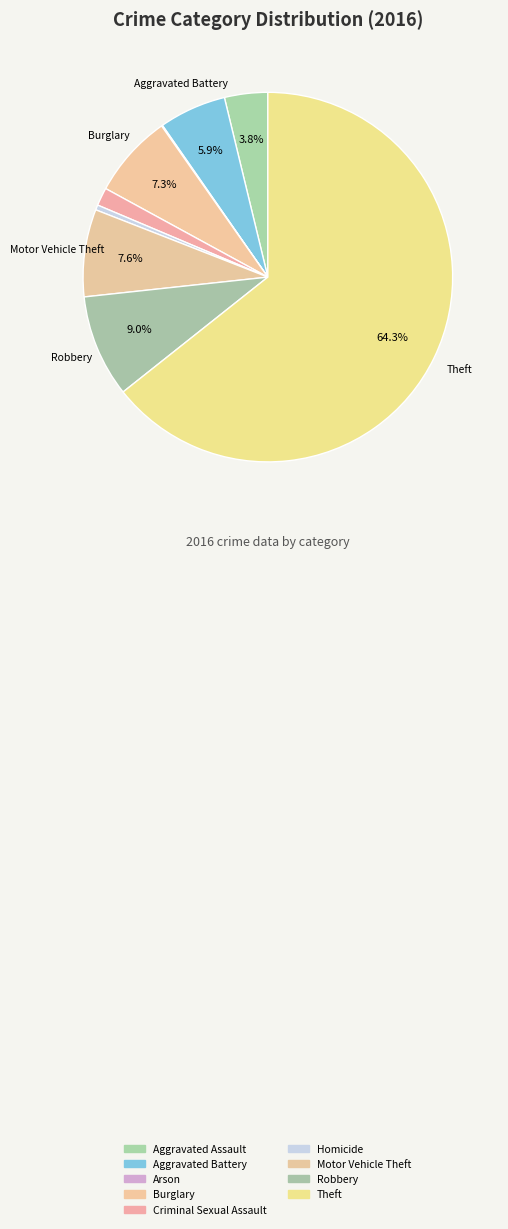

Which slice is the largest?

Theft